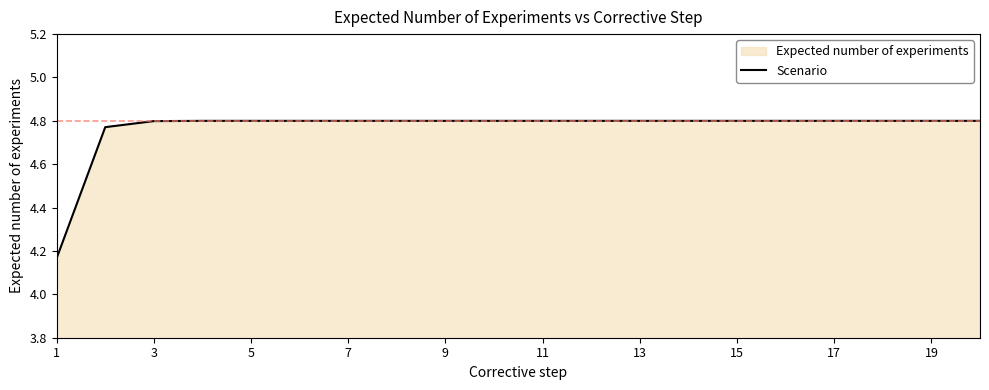

What is the value of the 9th point from the left?

4.8